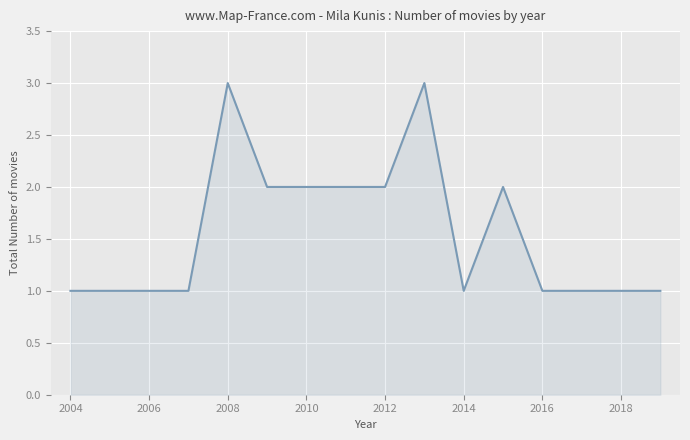

What is the maximum value shown in the chart?

3